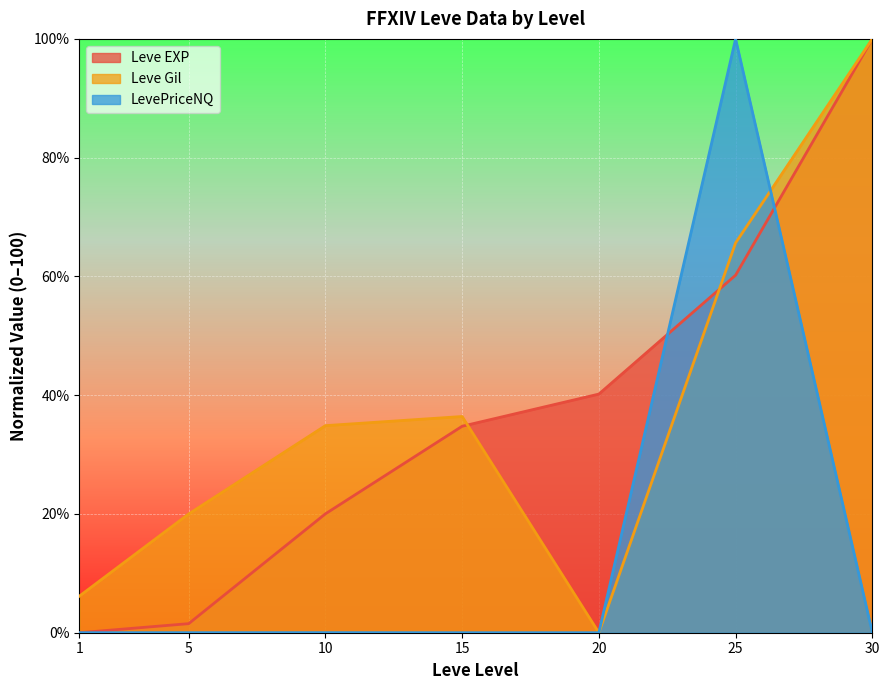

True or false: Leve EXP has more than 2 interior local peaks.

False